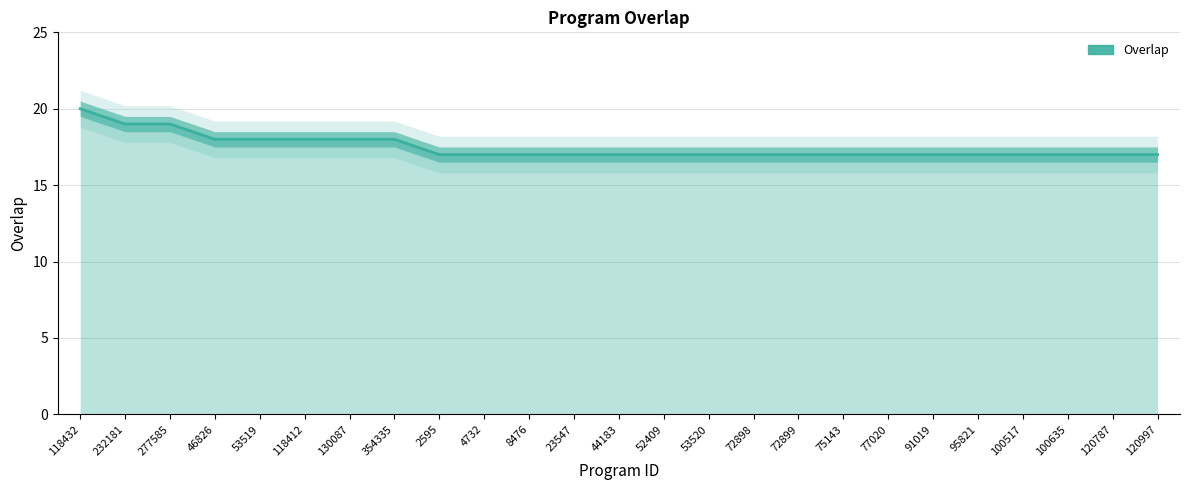

How many series are shown in this chart?

1